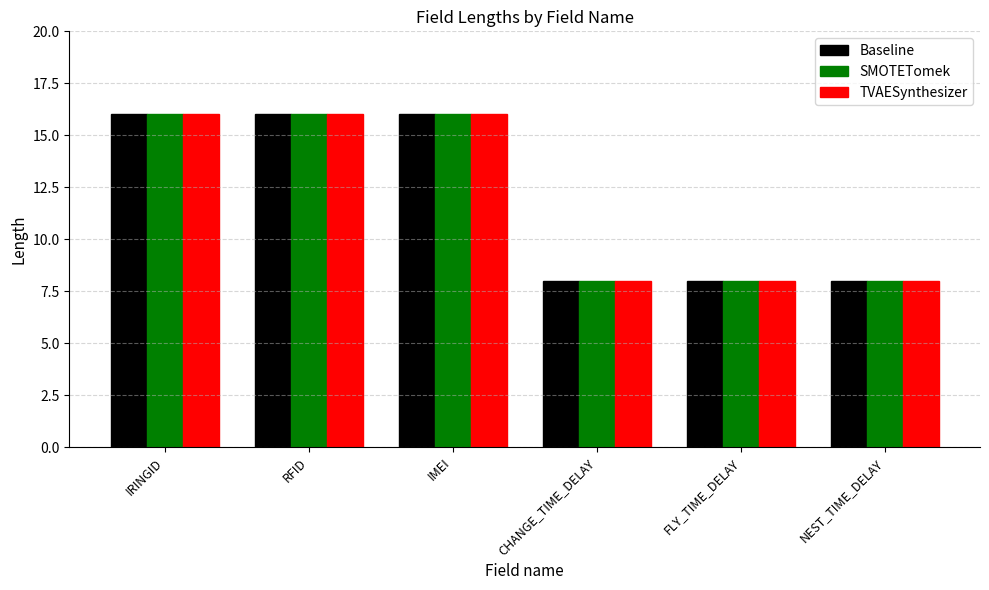

What is the maximum value shown in the chart?

16